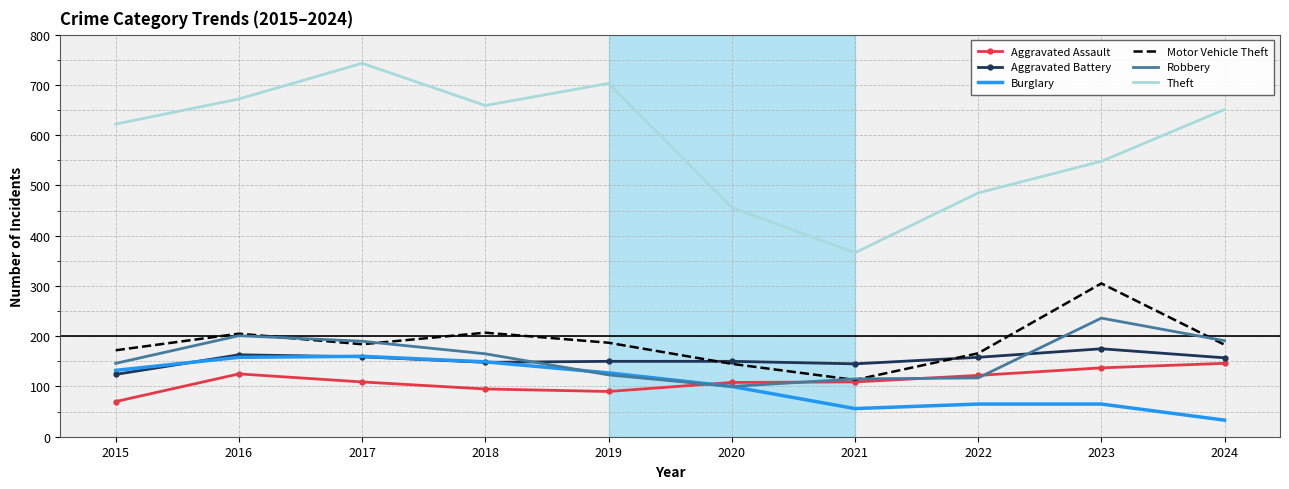

What is the greatest value displayed?

743